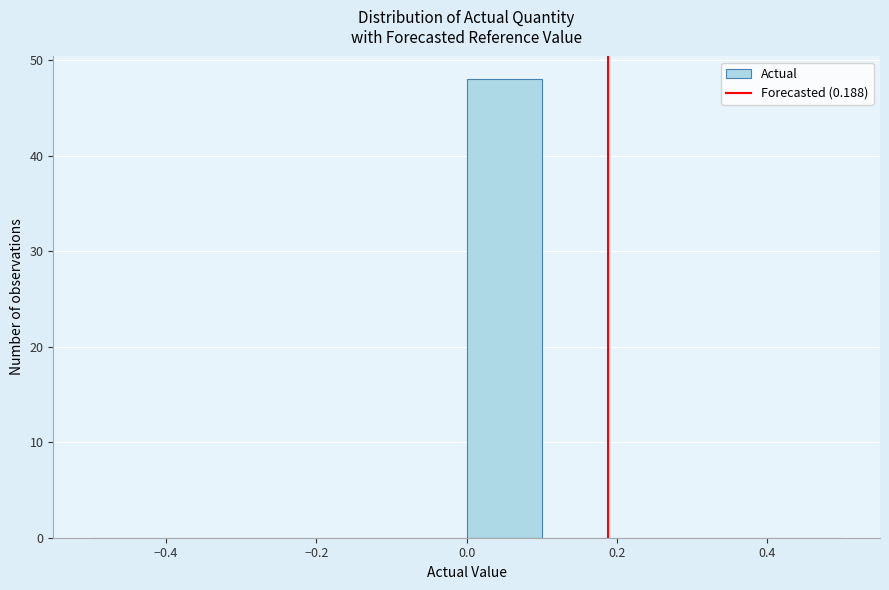

What is the height of the bar covering 0.0 to 0.1 on the x-axis? The values are not printed on the chart, so give them approximately, as read against the axis.

48